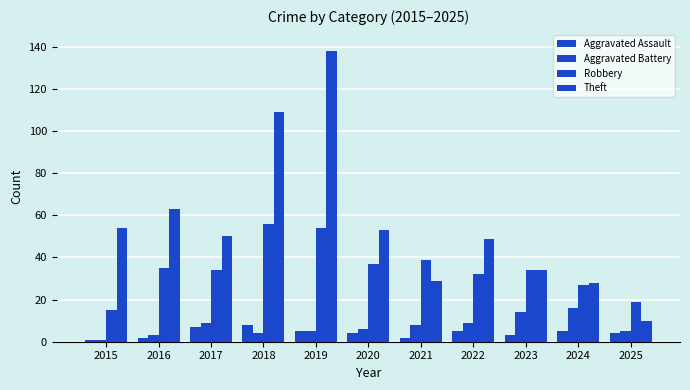

Count the number of categories in the chart.

11